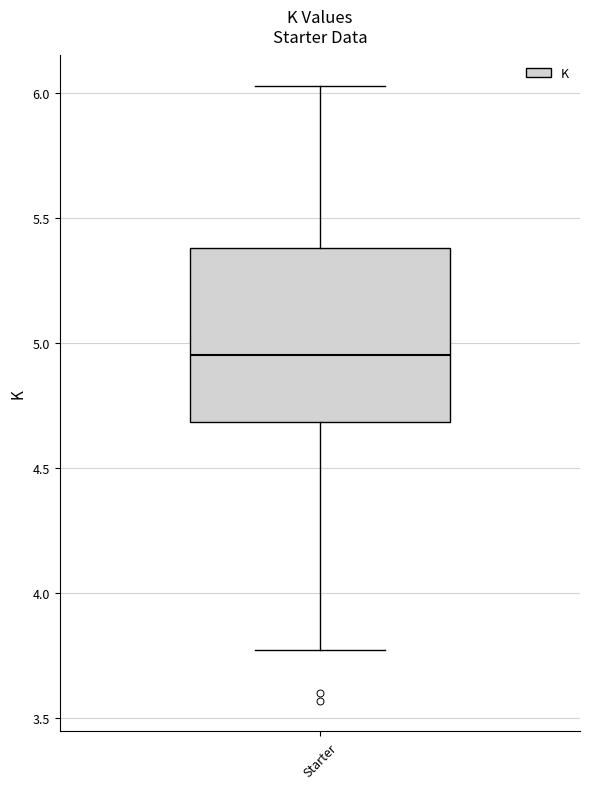

Read this box plot against the y-axis: the position of the median line, the range covered by the box, and the ends of both whiskers. The values are not printed on the chart, so give them approximately, as read against the axis.

median 4.95, box 4.70 to 5.40, whiskers 3.75 to 6.05